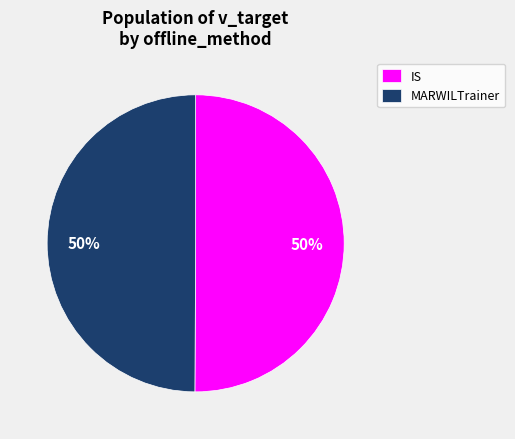

What percentage is the IS slice, to the nearest percent?

50%